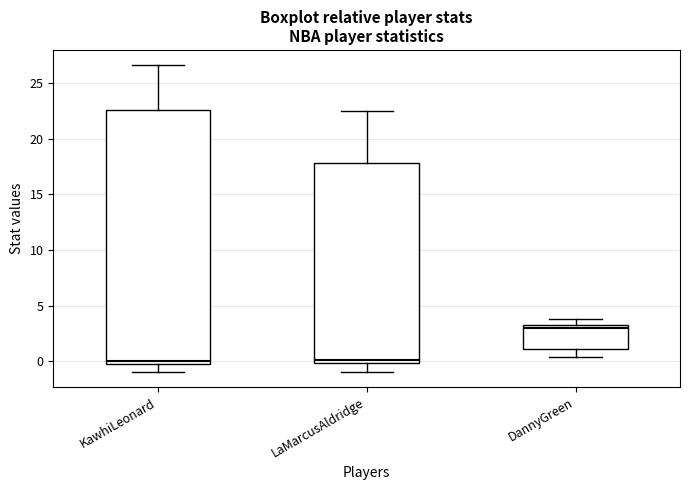

Where does the lower whisker of the box for LaMarcusAldridge end on the y-axis? The values are not printed on the chart, so give them approximately, as read against the axis.

-1.0